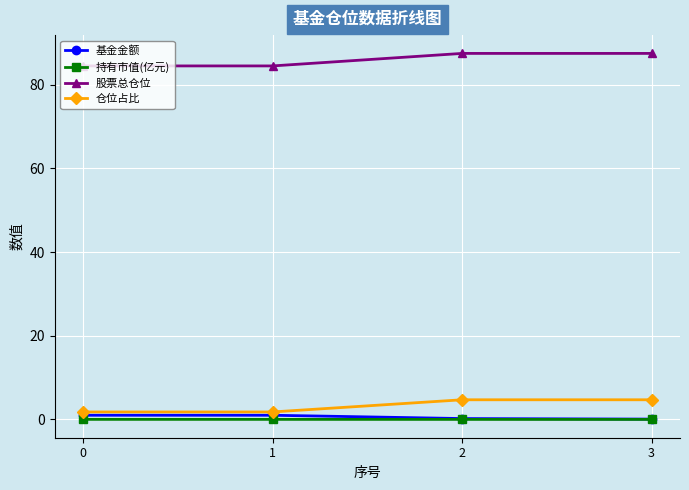

List the series in order of their peak value, highest first.

股票总仓位, 仓位占比, 基金金额, 持有市值(亿元)